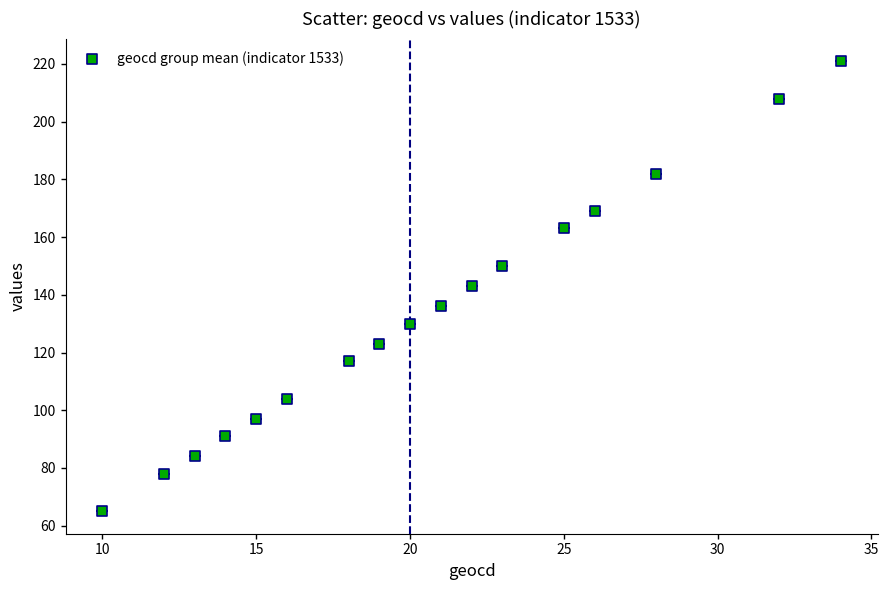

What is the range of Y values (max minus min)?

156